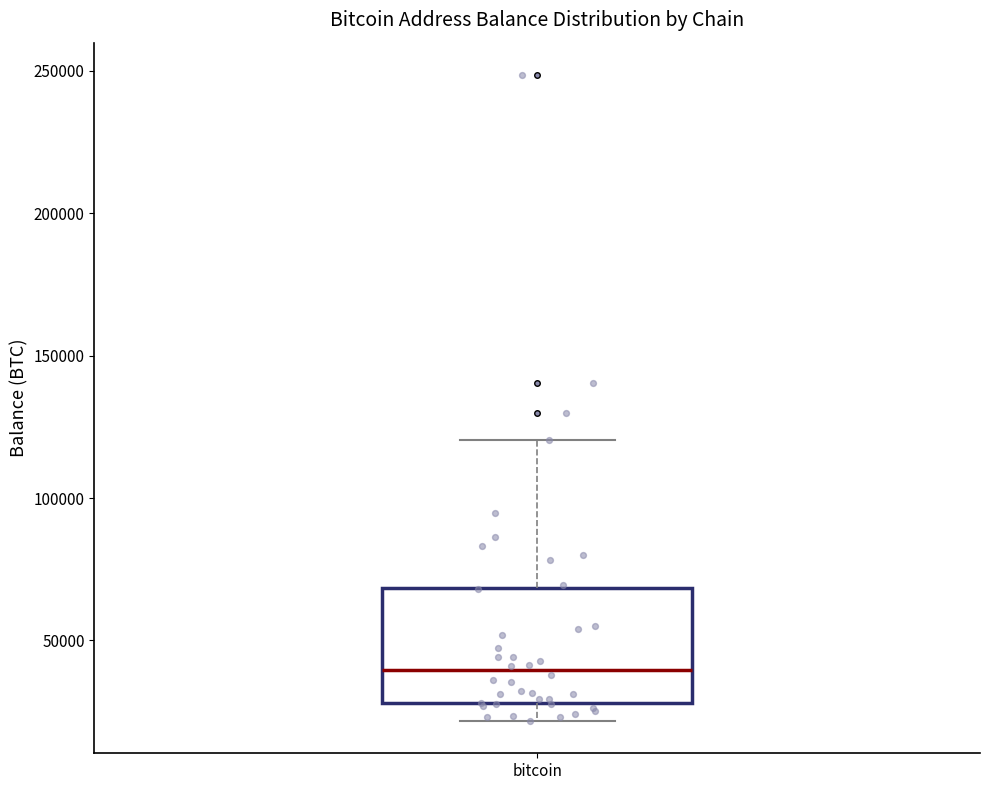

Read this box plot against the y-axis: the position of the median line, the range covered by the box, and the ends of both whiskers. The values are not printed on the chart, so give them approximately, as read against the axis.

median 40000, box 30000 to 70000, whiskers 20000 to 120000